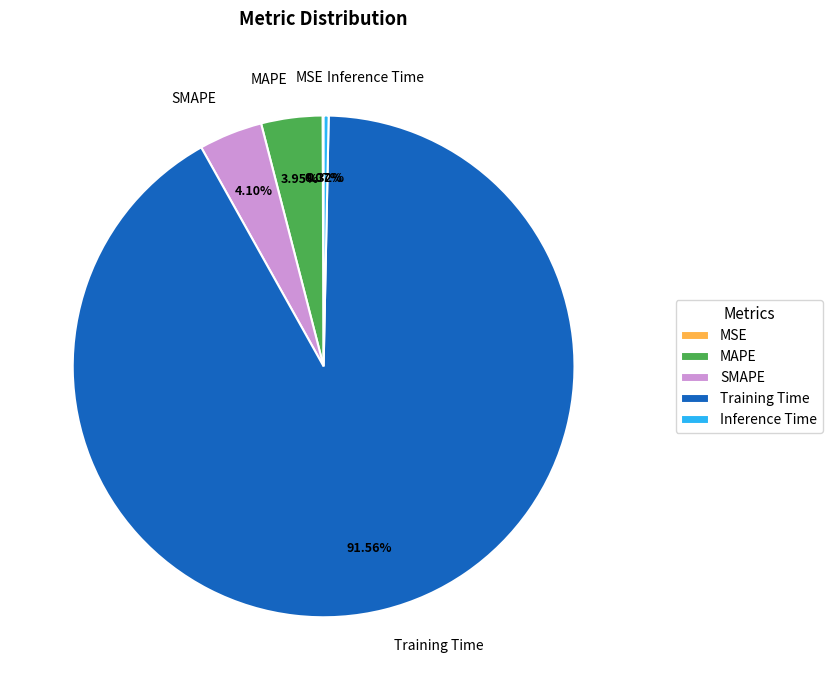

Which category has the biggest portion of the pie?

Training Time